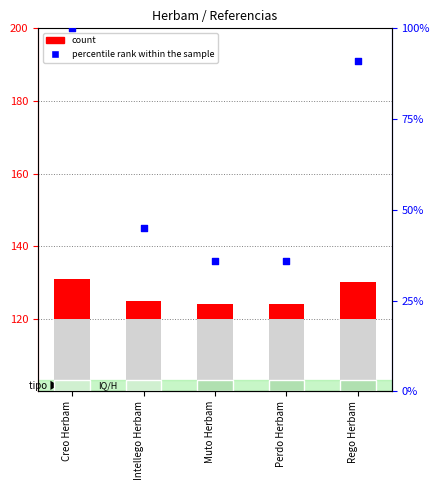

Which series contains the lowest Y value?

count